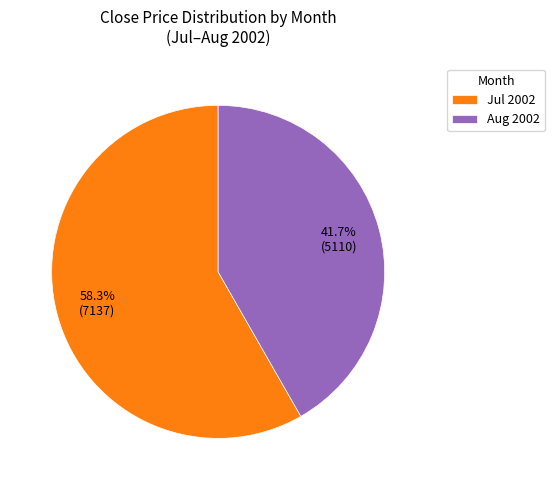

Rank the categories by value from lowest to highest.

Aug 2002, Jul 2002